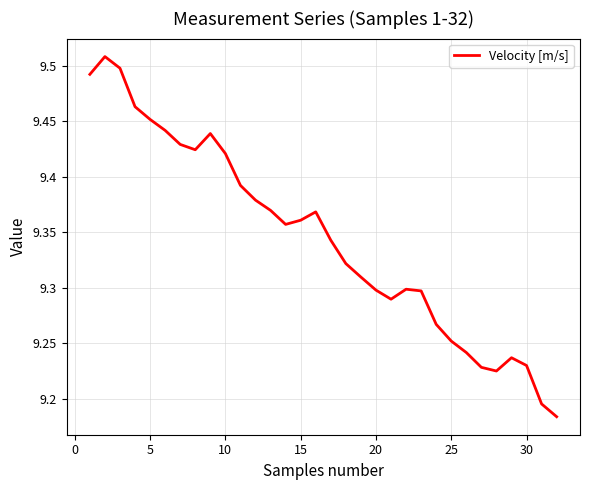

What is the difference between the maximum and minimum values?

0.3